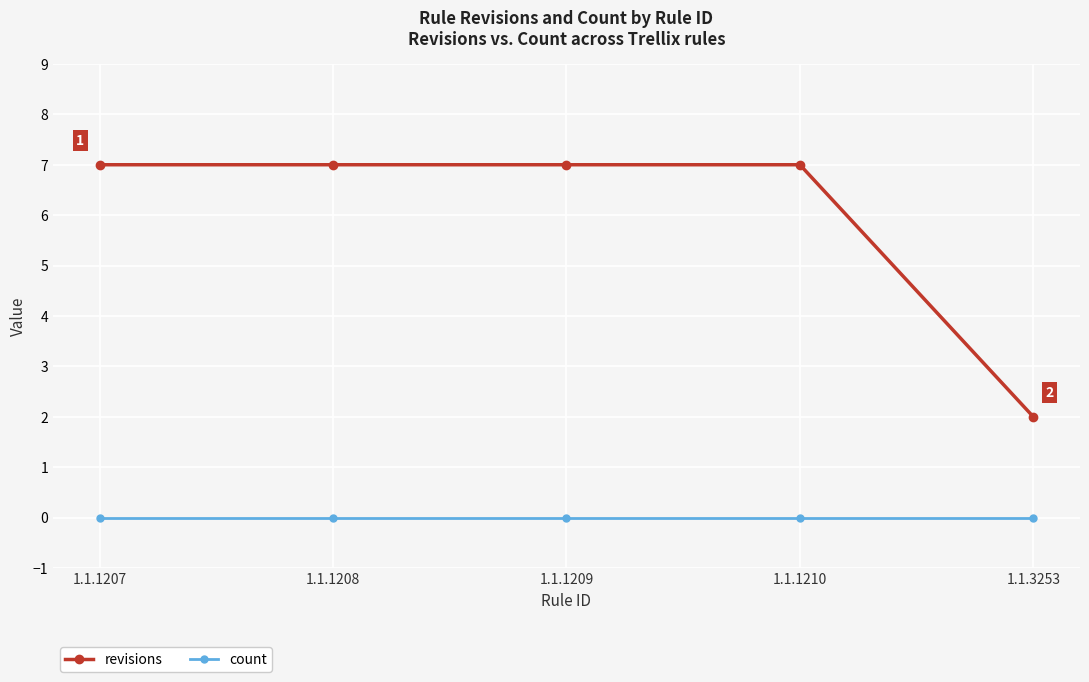

Reading right to left, list all the values displayed in this chart.

revisions: 2	7	7	7	7
count: 0	0	0	0	0